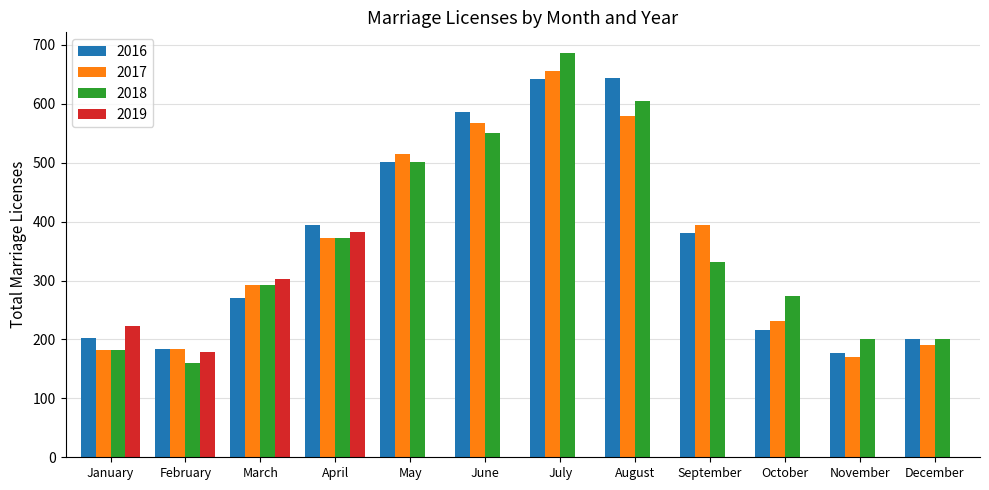

What is the average value of the 2017 series?

361